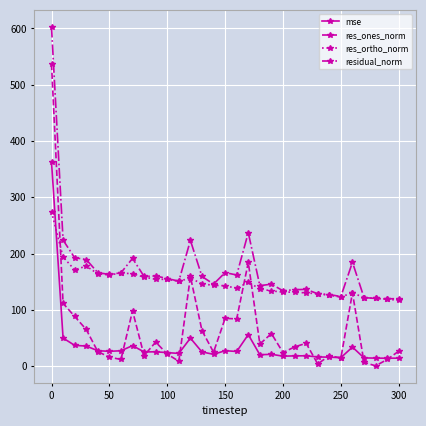

Is this an area chart (filled region under the line)?

No